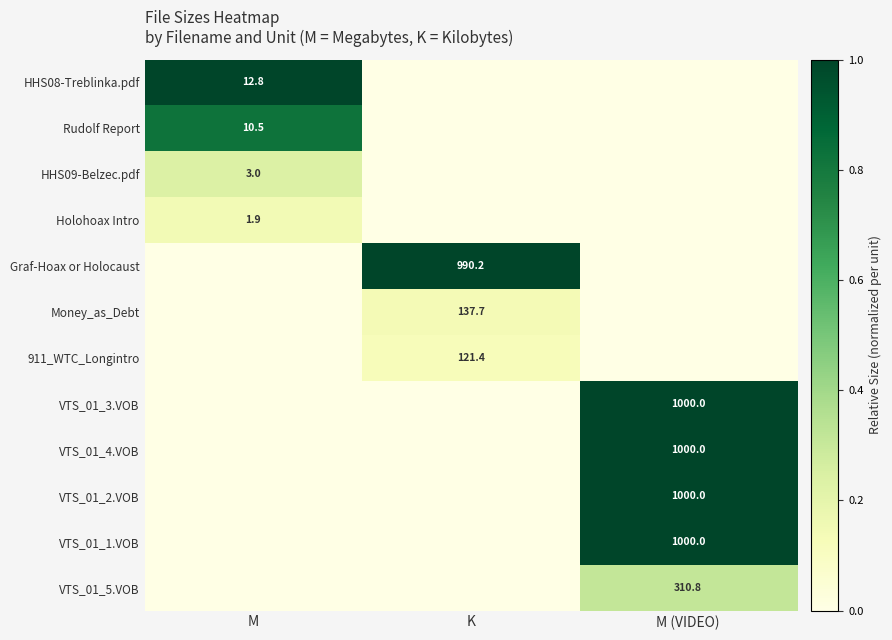

Is the value of VTS_01_3.VOB at M (VIDEO) greater than the value of HHS09-Belzec.pdf at M?

Yes